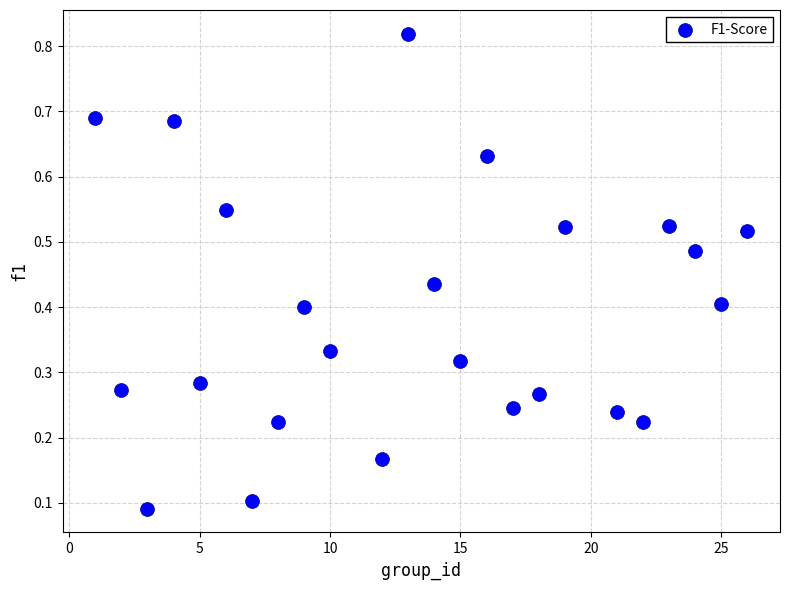

What is the range of X values (max minus min)?

25.0